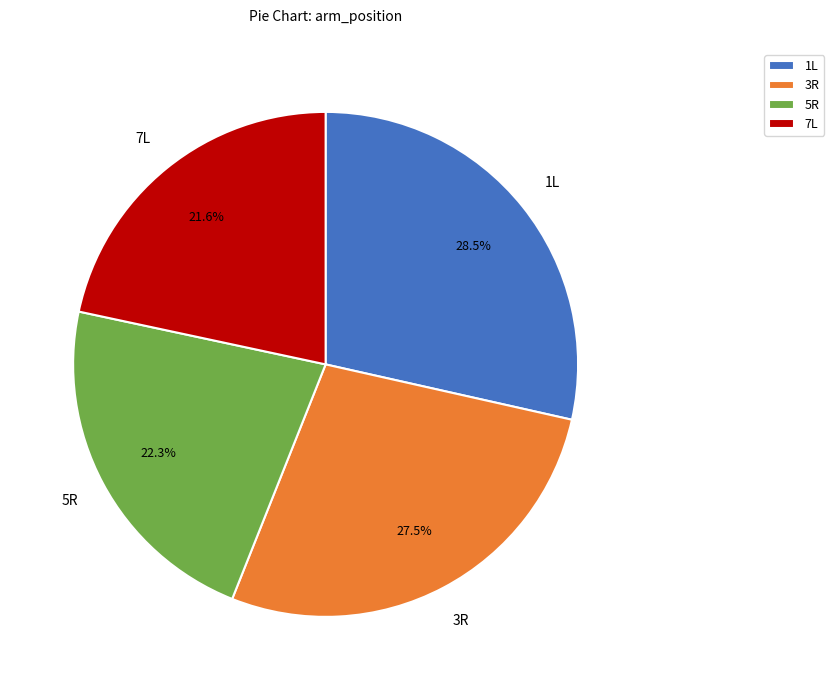

Which has a higher value, 1L or 5R?

1L